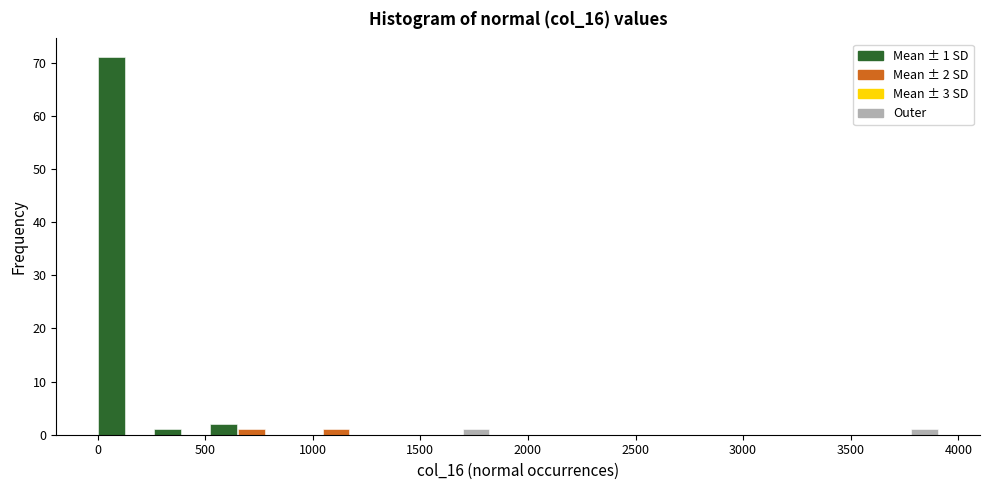

Read against the x-axis, roughly where is the centre of the tallest bar?

50